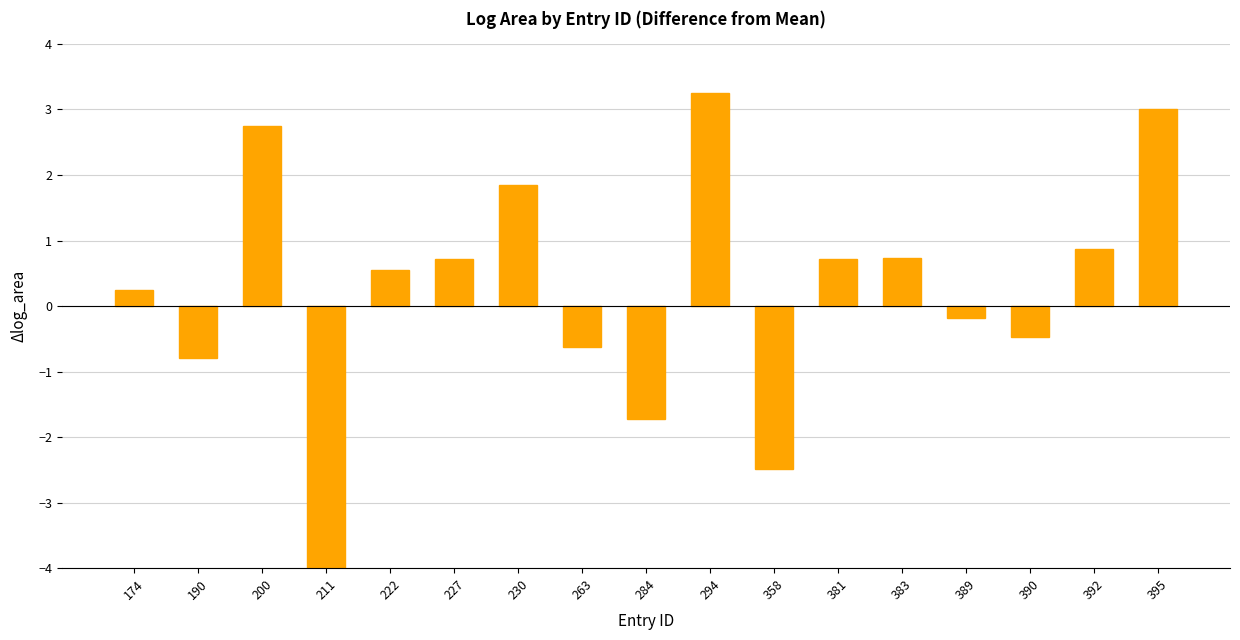

At which label does the data first exceed 0?

174